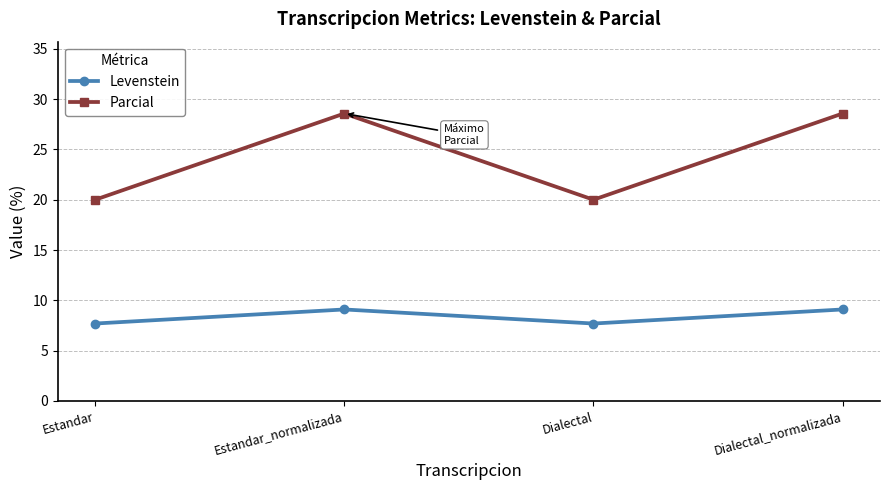

Is it true that Parcial equals 20.0 at Estandar?

True